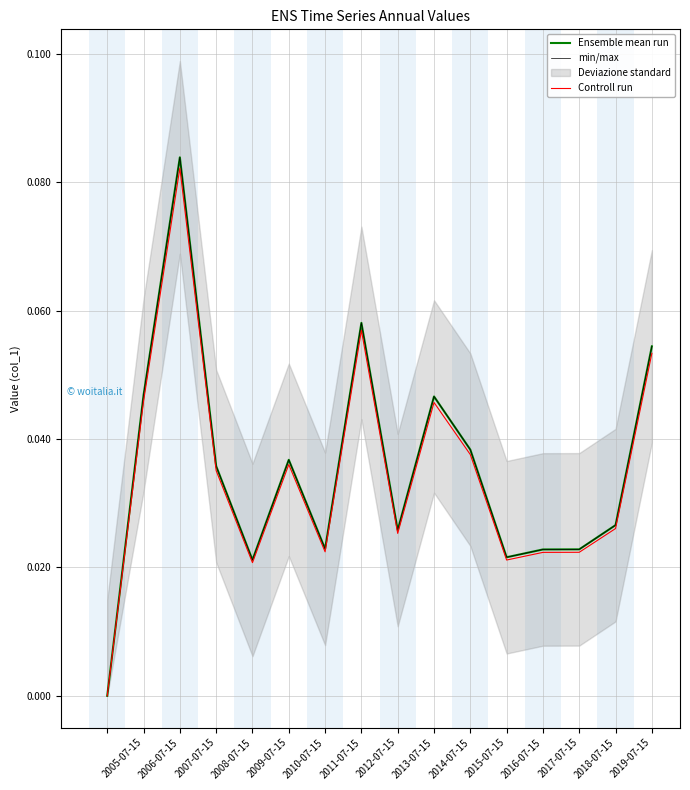

Which series has the widest spread of values?

Ensemble mean run